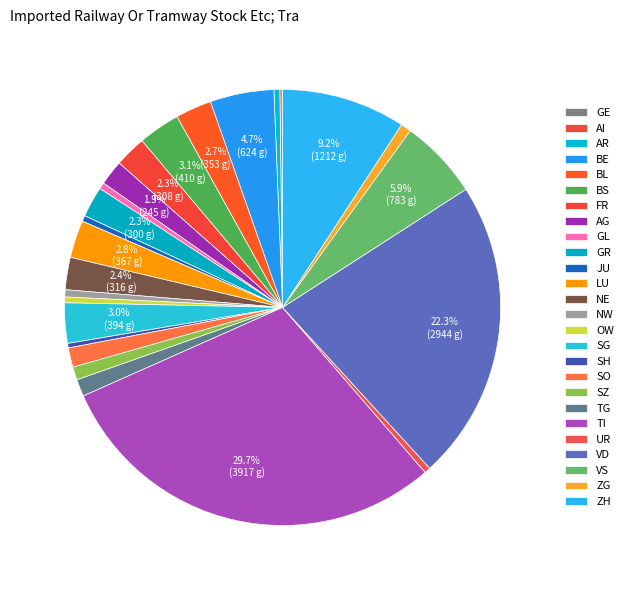

To the nearest percent, what percentage of the pie is BS?

3%